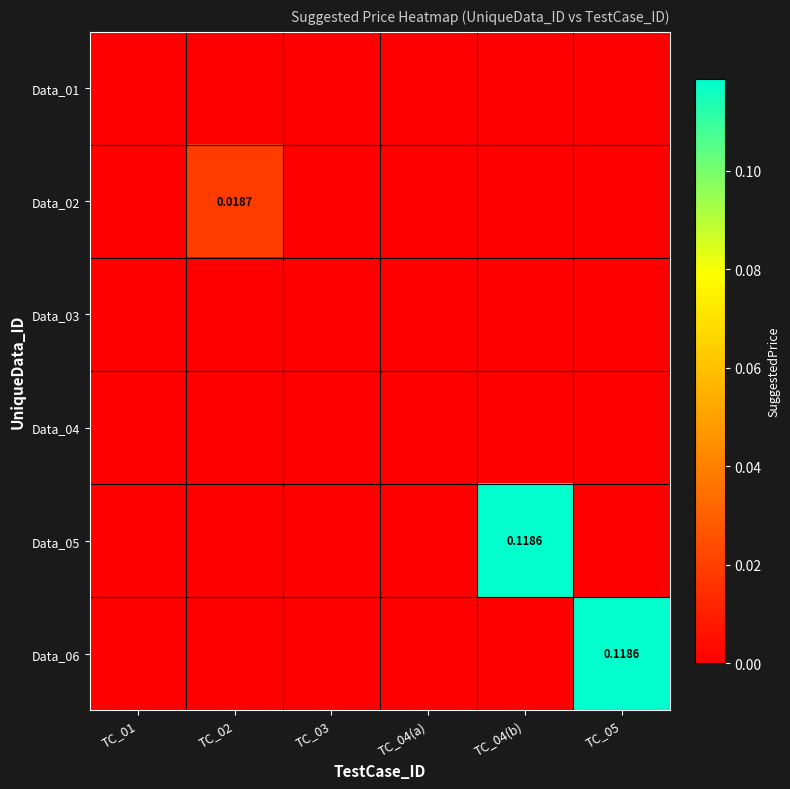

How many values in Data_02 are above zero?

1